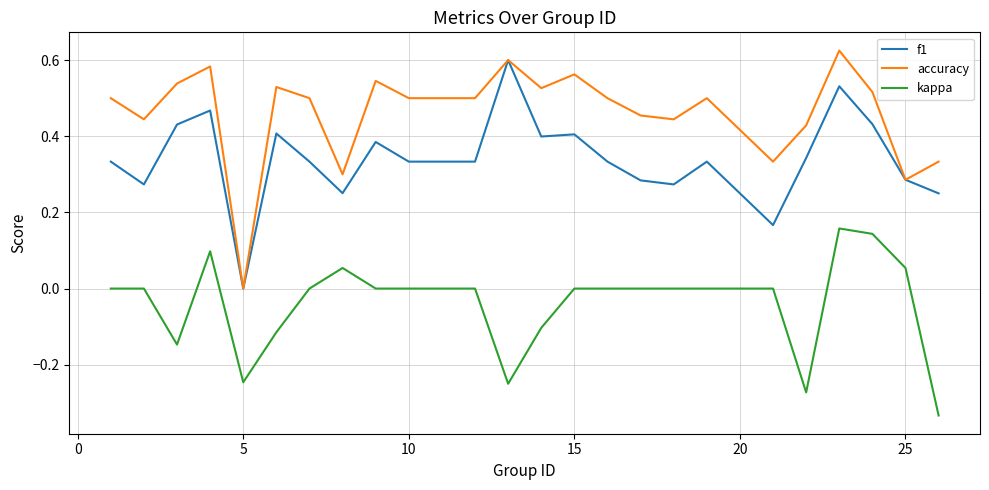

True or false: f1 and kappa intersect in this chart.

False